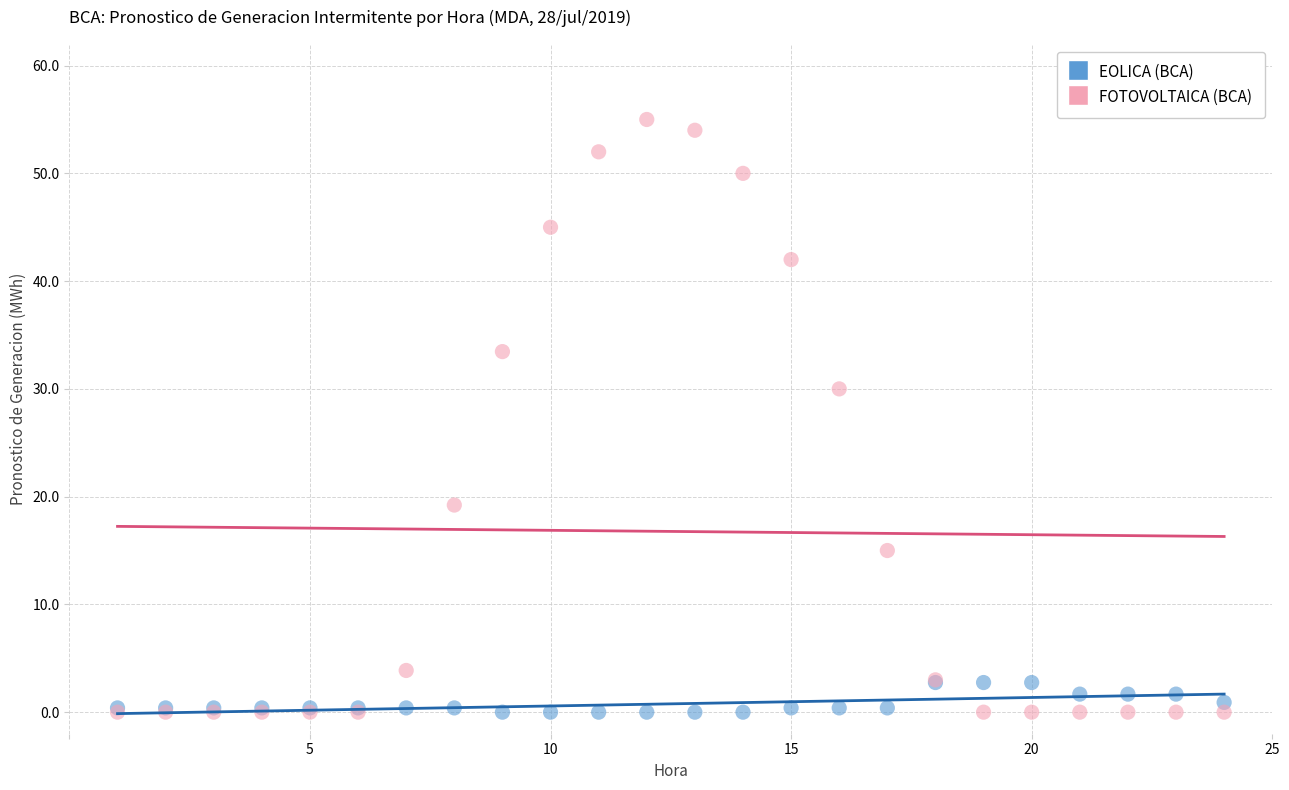

Across all series, what Y value is closest to 27?

30.0